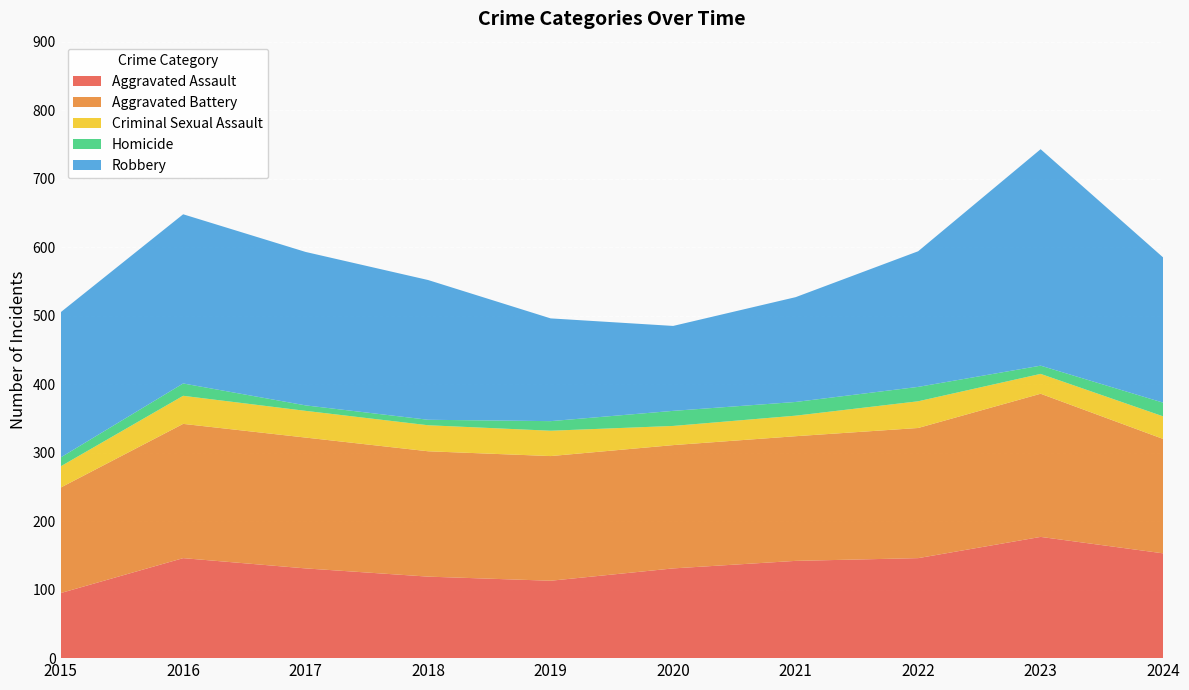

Reading right to left, list all the values displayed in this chart.

Aggravated Assault: 2024=153	2023=177	2022=146	2021=142	2020=131	2019=113	2018=119	2017=131	2016=146	2015=95
Aggravated Battery: 2024=167	2023=209	2022=190	2021=182	2020=180	2019=182	2018=183	2017=191	2016=196	2015=154
Criminal Sexual Assault: 2024=33	2023=29	2022=39	2021=30	2020=28	2019=37	2018=38	2017=39	2016=41	2015=31
Homicide: 2024=20	2023=12	2022=21	2021=20	2020=22	2019=14	2018=8	2017=8	2016=18	2015=13
Robbery: 2024=212	2023=316	2022=198	2021=153	2020=124	2019=150	2018=204	2017=224	2016=247	2015=212